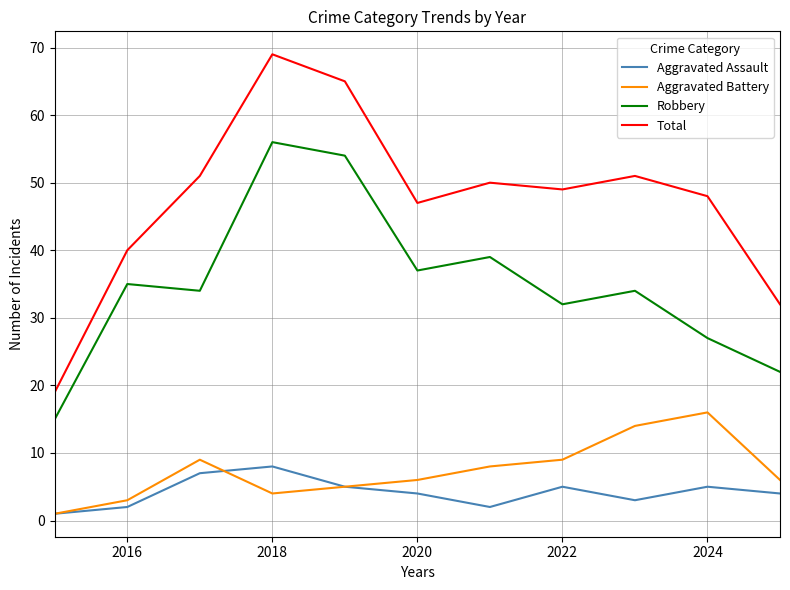

True or false: Aggravated Assault and Robbery cross at least once.

False